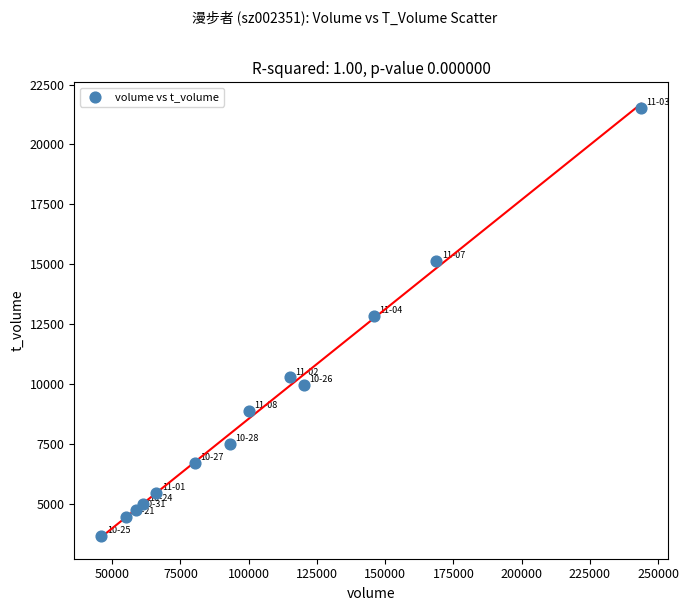

What Y value in the scatter plot is closest to 12582?

12854